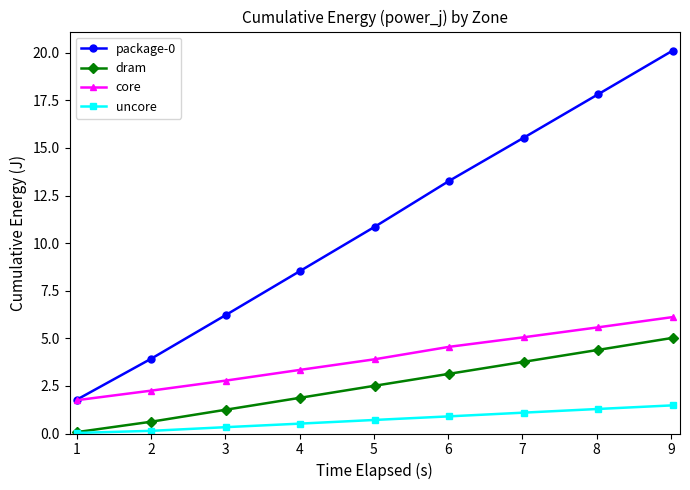

What is the value of the package-0 point at the 8th from the left?

17.8